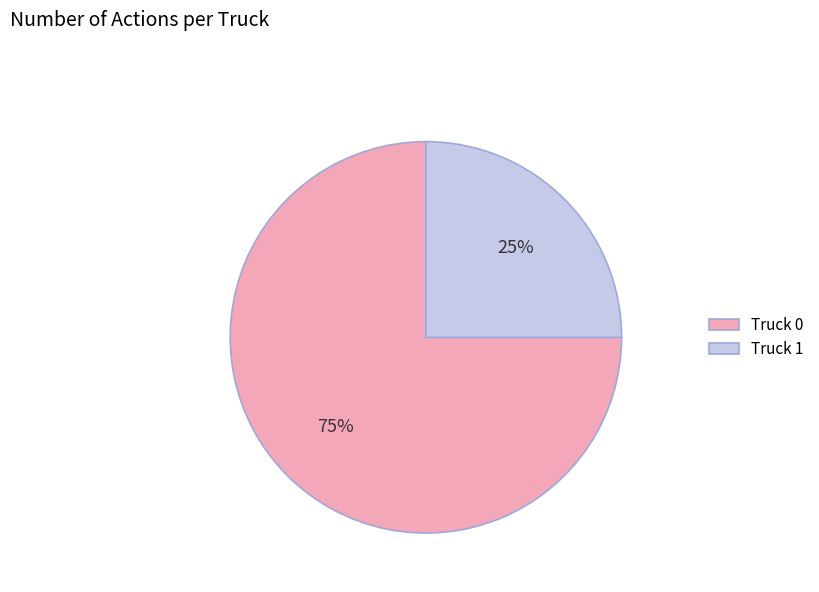

To the nearest percent, what is the combined percentage of Truck 0 and Truck 1?

100%